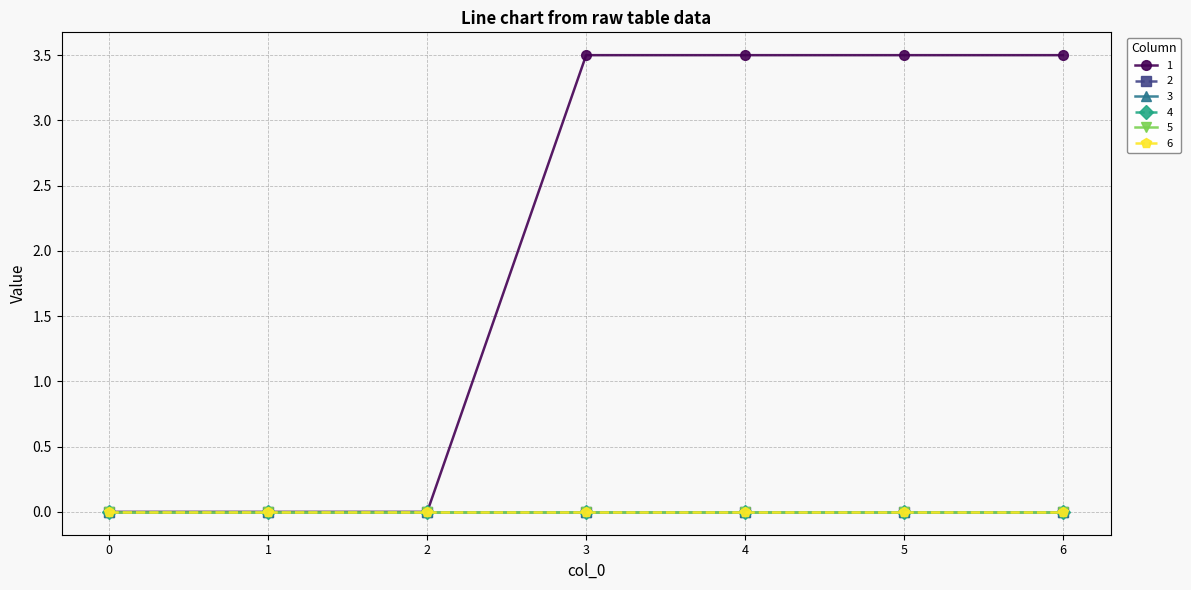

Is this an area chart (filled region under the line)?

No